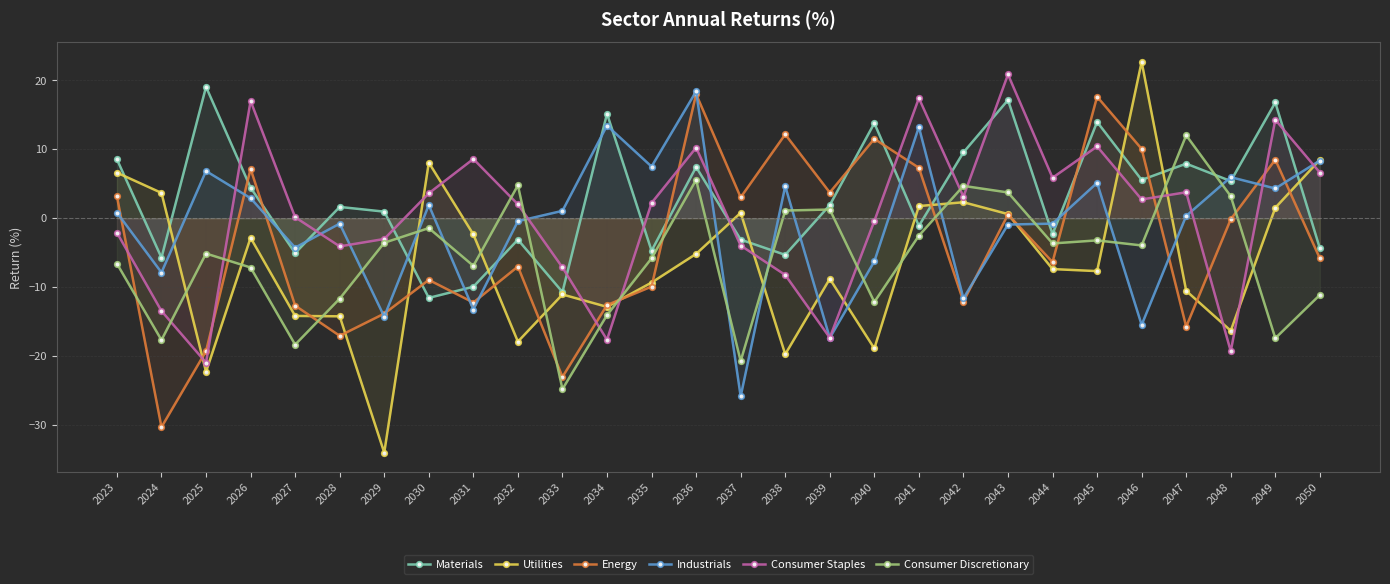

How many lines are shown in the chart?

6